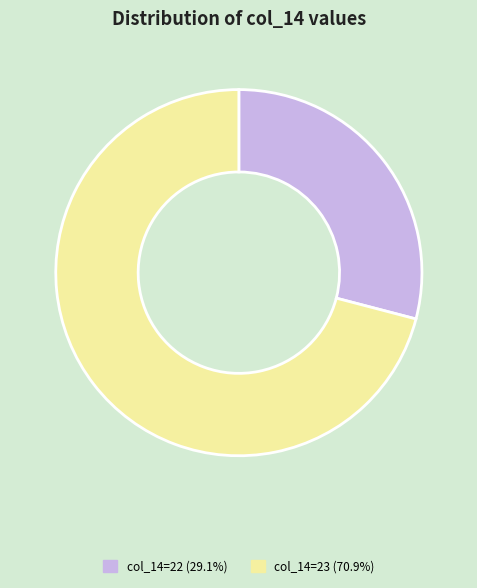

Approximately how many times larger is the value at col_14=23 (70.9%) compared to col_14=22 (29.1%)?

2.4